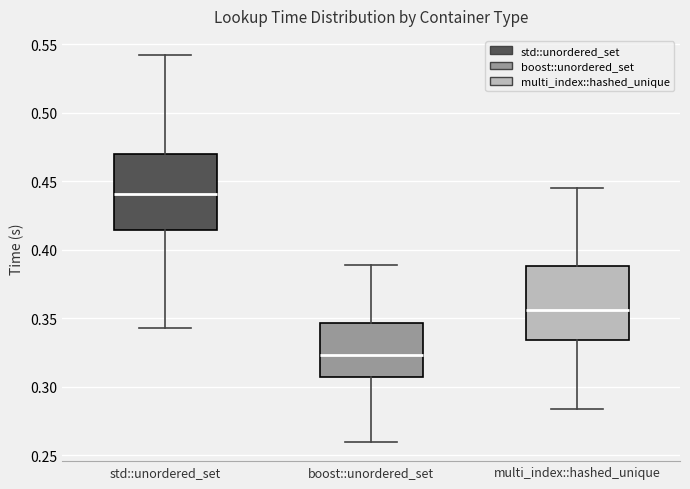

Where does the median line of the box for multi_index::hashed_unique sit on the y-axis? The values are not printed on the chart, so give them approximately, as read against the axis.

0.355